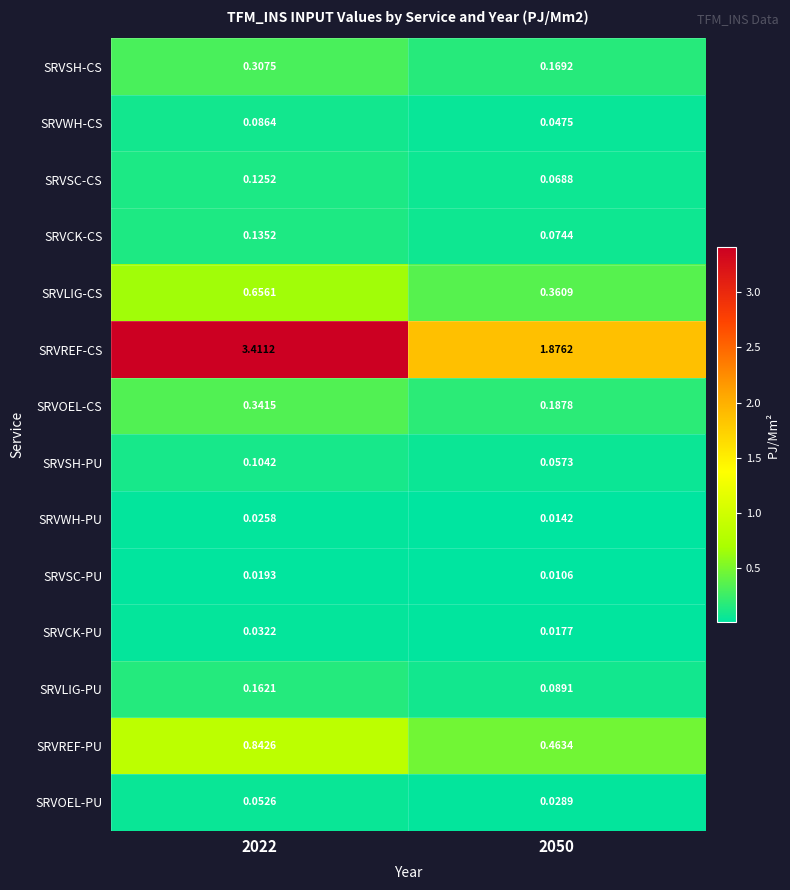

List the series in order of their peak value, highest first.

SRVREF-CS, SRVREF-PU, SRVLIG-CS, SRVOEL-CS, SRVSH-CS, SRVLIG-PU, SRVCK-CS, SRVSC-CS, SRVSH-PU, SRVWH-CS, SRVOEL-PU, SRVCK-PU, SRVWH-PU, SRVSC-PU